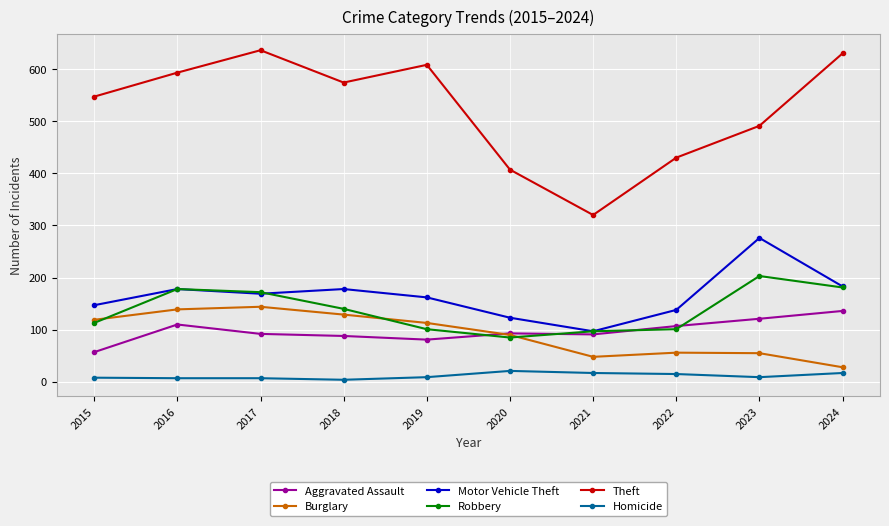

How many interior local peaks does the Burglary series have?

2